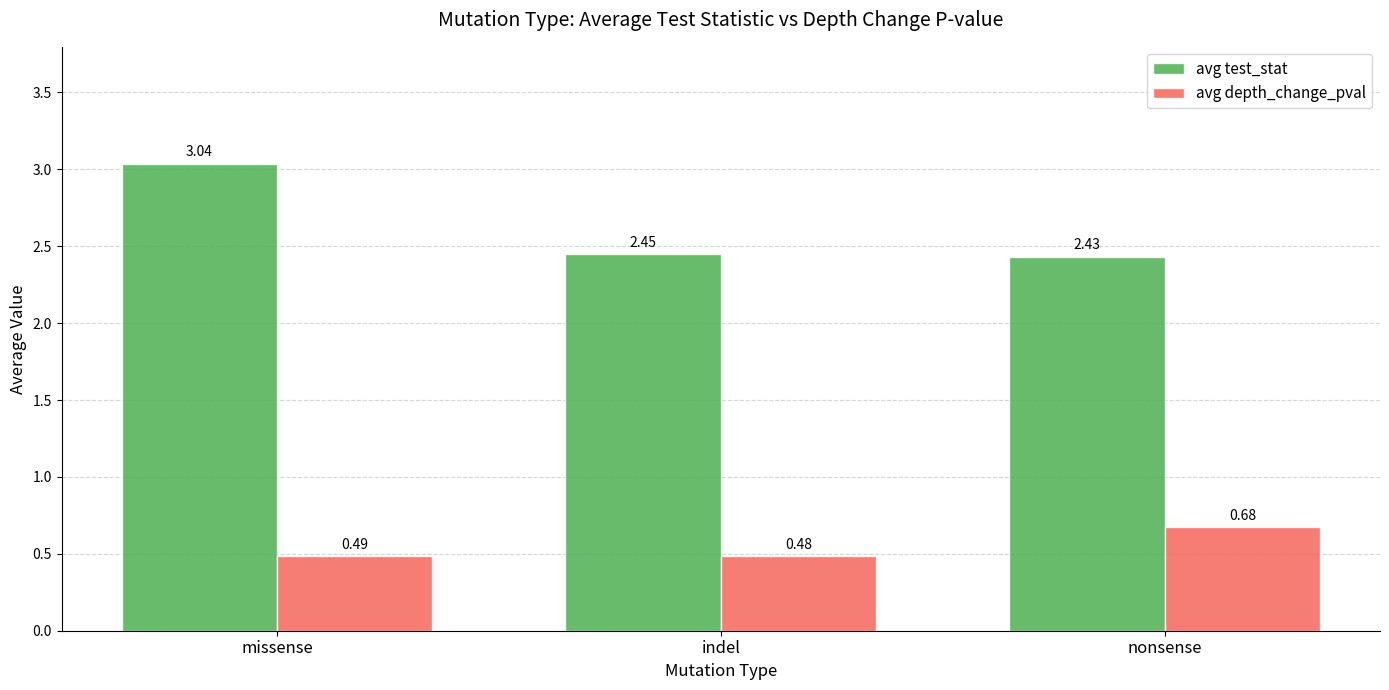

Are the bars horizontal?

No